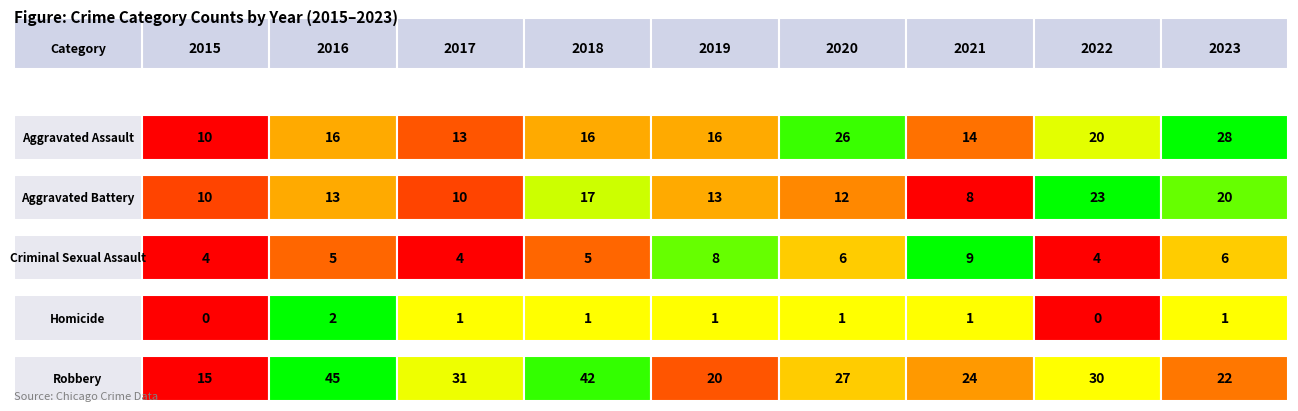

At which label does Aggravated Battery first exceed 13?

2018